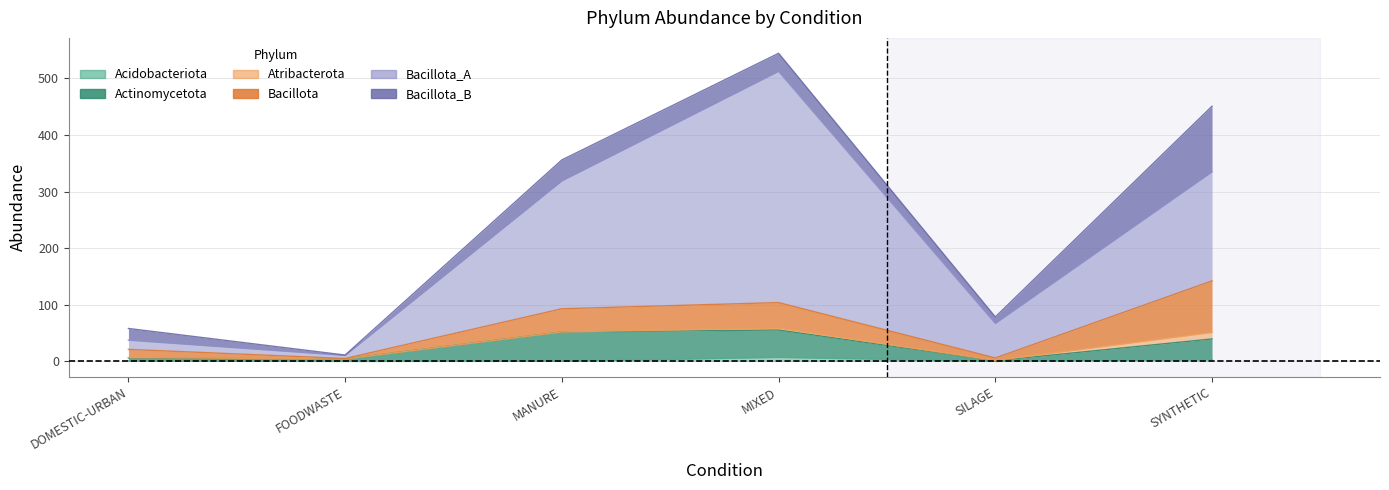

What is the label of the 5th point from the right?

FOODWASTE